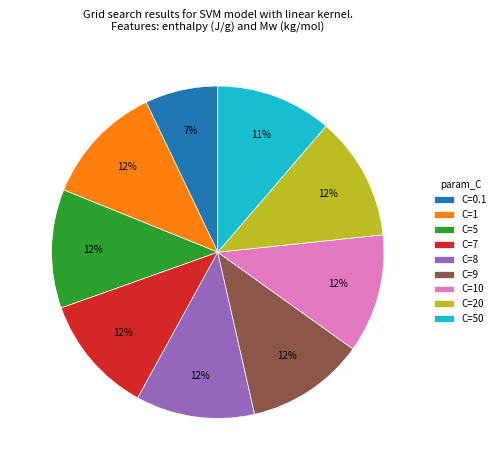

Does any single category account for the majority?

No